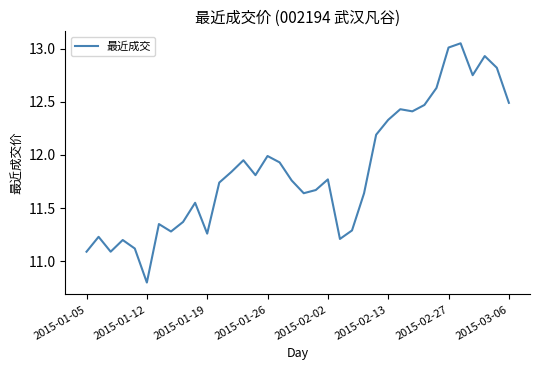

How many categories are shown in the chart?

36